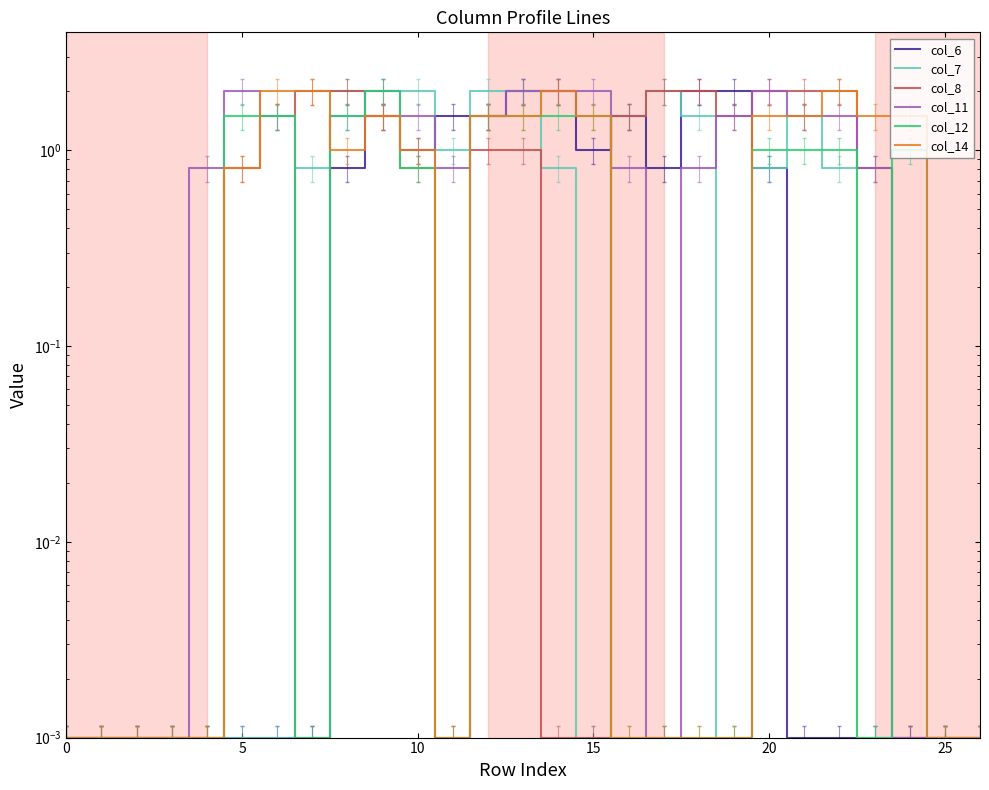

True or false: col_14 has a value of 2.4 at 12.

False